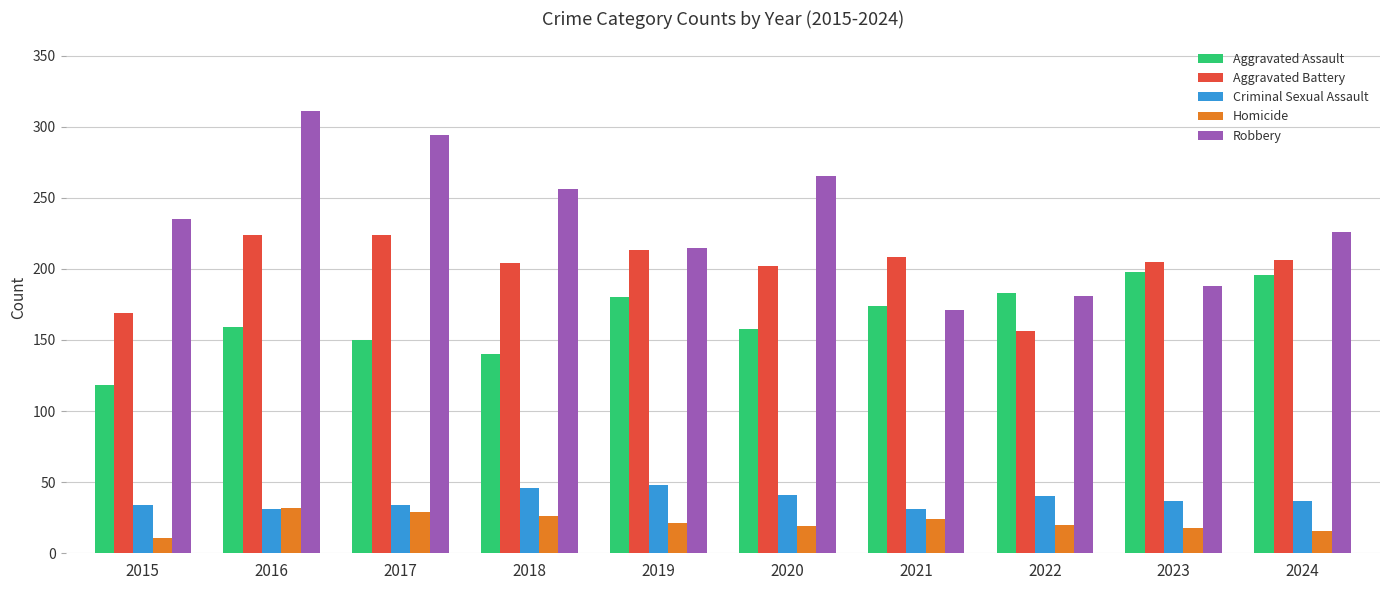

Where does the Aggravated Assault series first go above 174?

2019